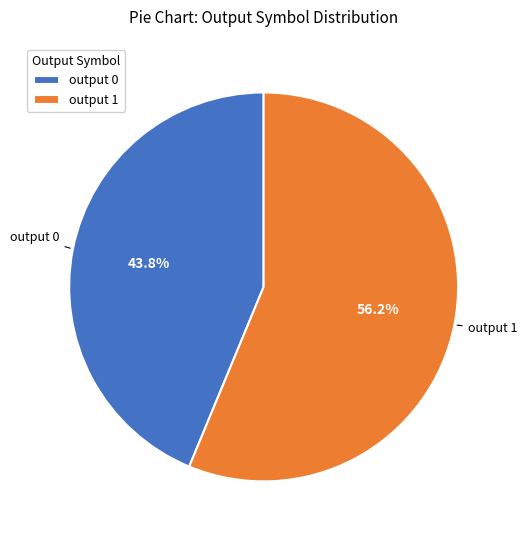

Which slice is the largest?

output 1